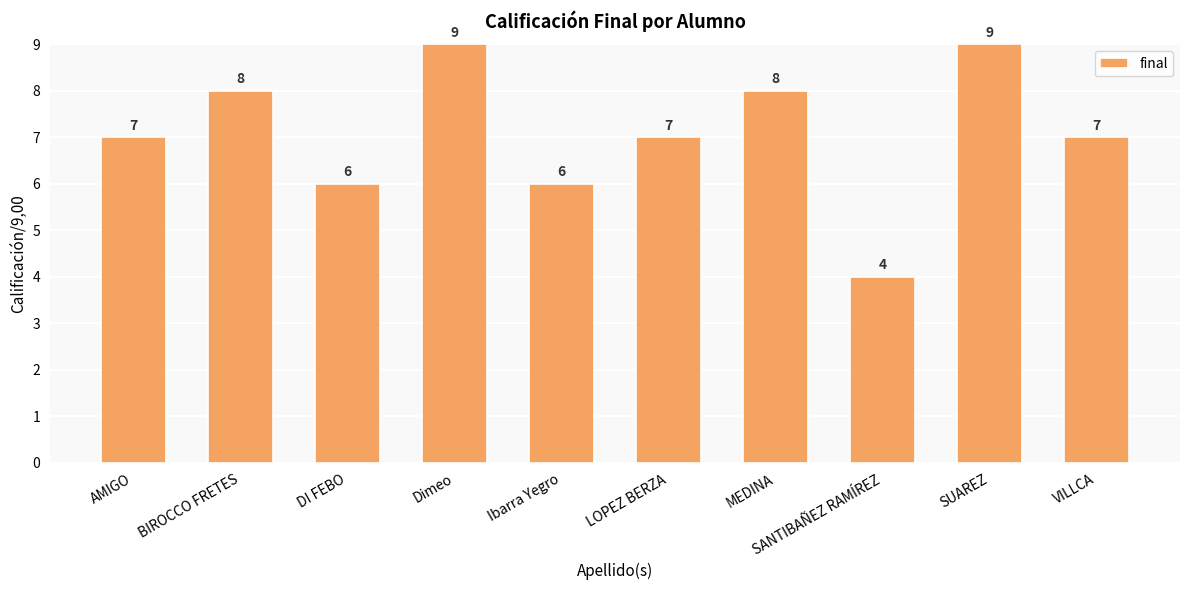

What is the value of the 10th bar from the left?

7